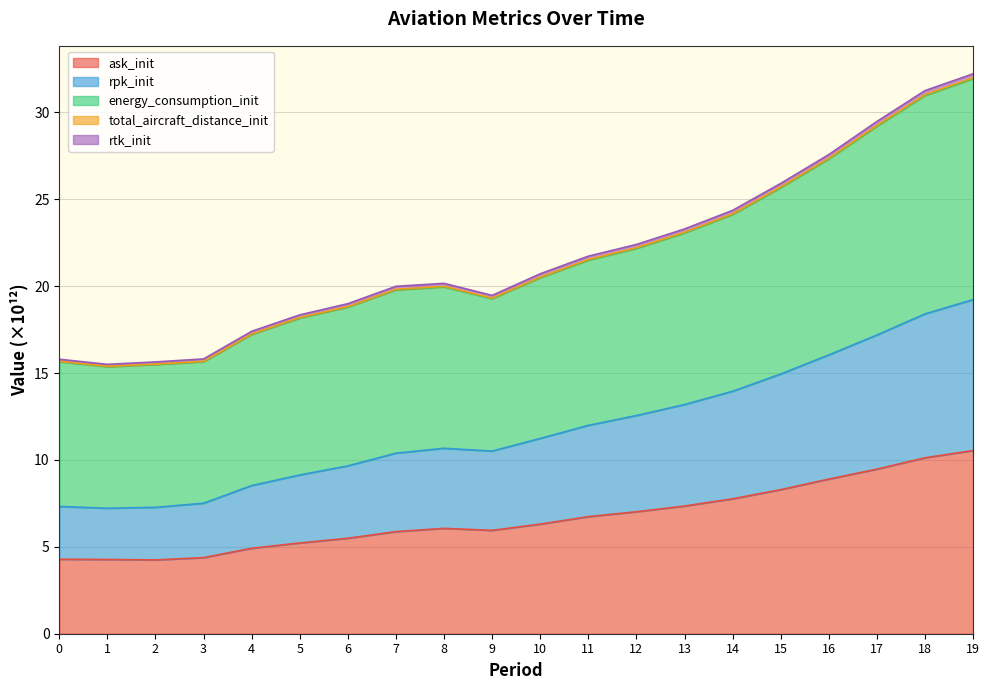

At which category does ask_init reach its first local peak?

8